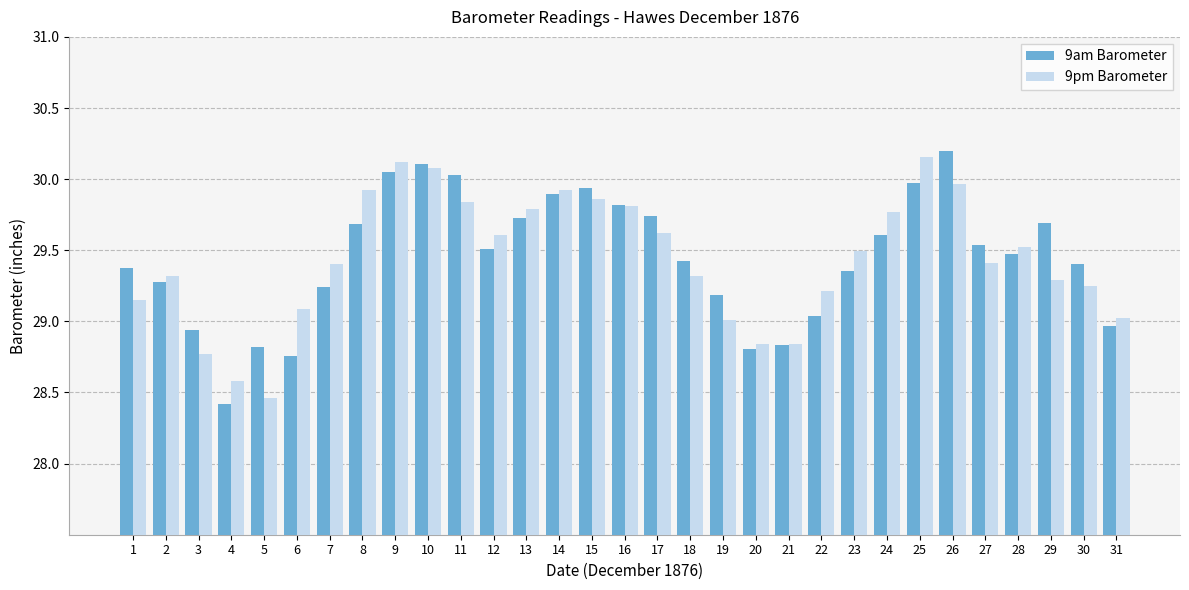

True or false: 9am Barometer has a value of 30.2 at 26.

True